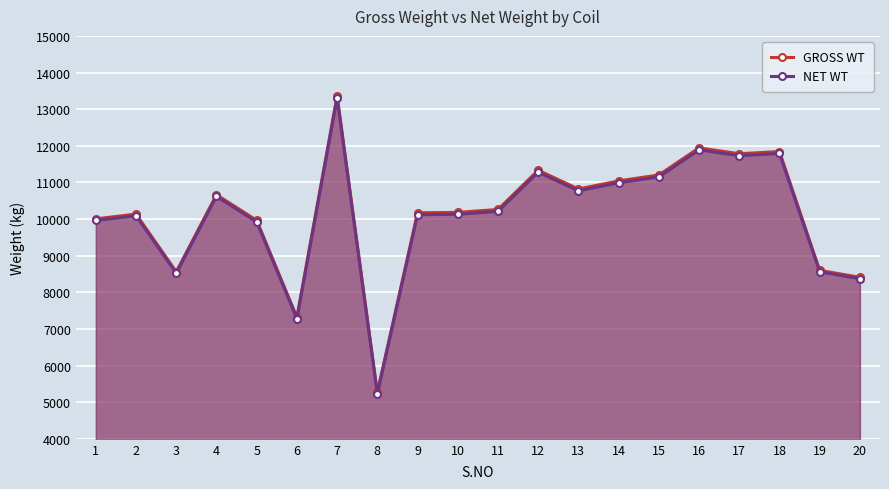

Where is the first local maximum for GROSS WT?

2